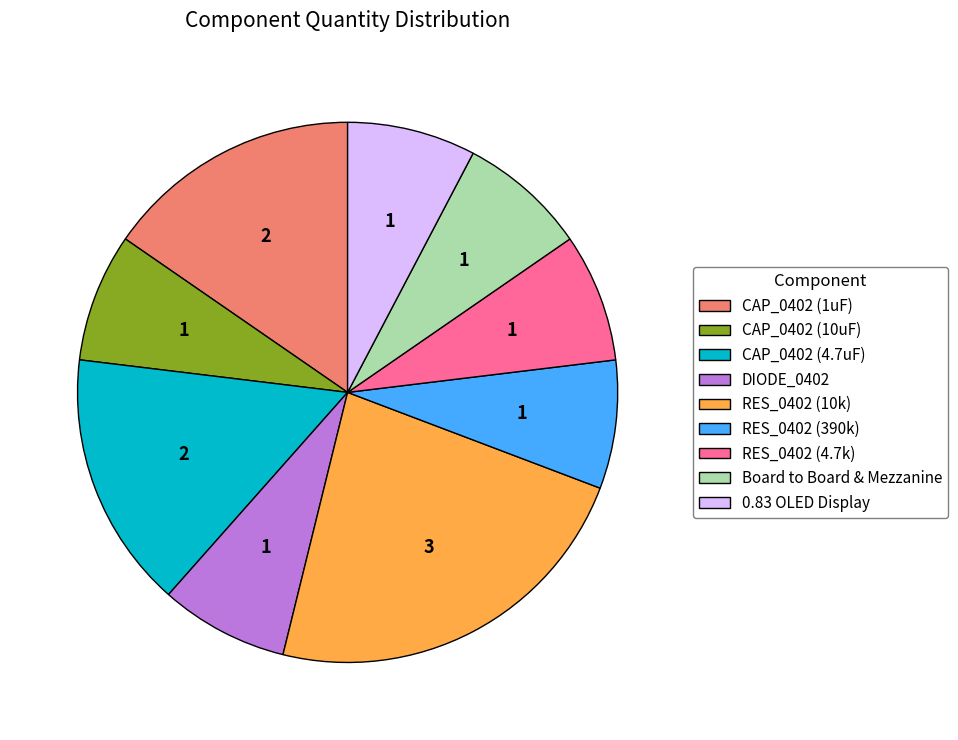

The RES_0402 (4.7k) slice represents 8% of the pie. True or false?

True